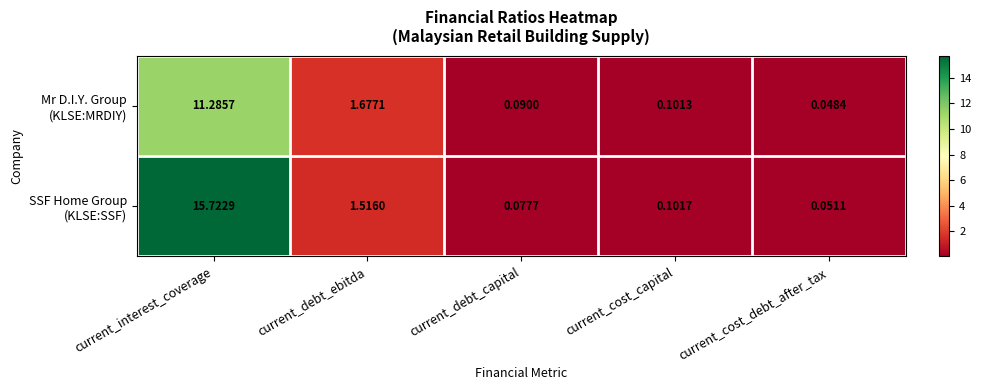

Which label corresponds to the smallest value in the chart?

current_cost_debt_after_tax